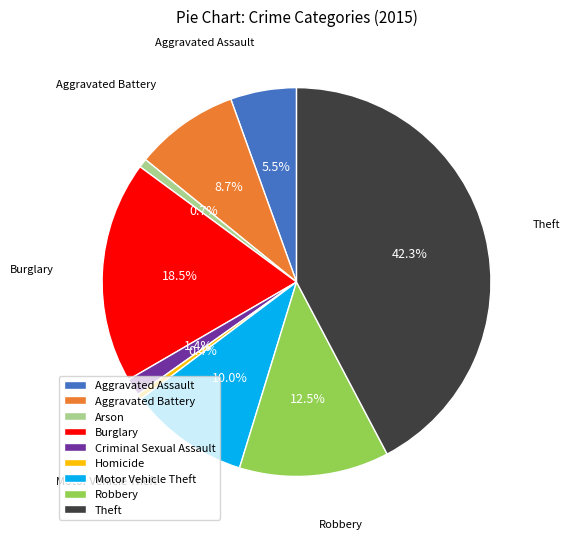

Count the number of slices in the pie.

9